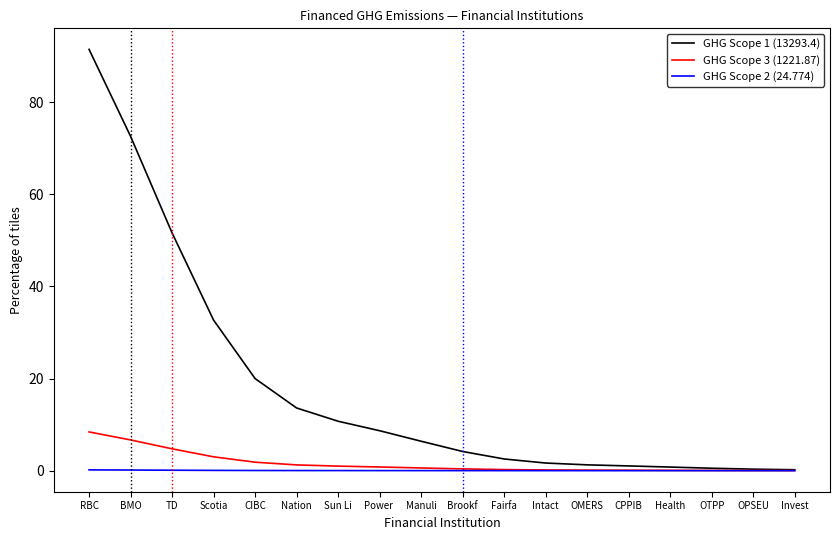

Which series has the widest spread of values?

GHG Scope 1 (13293.4)